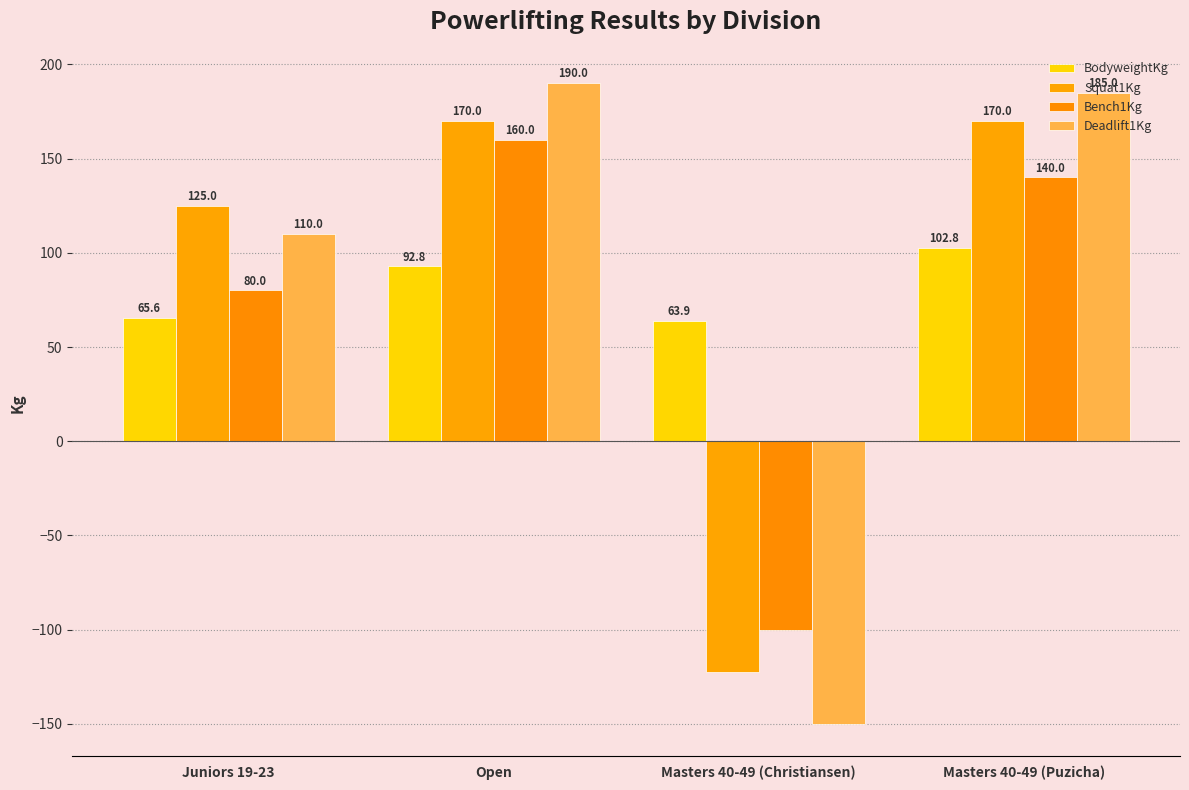

What is the sum of the BodyweightKg values at Juniors 19-23 and Open?

158.4